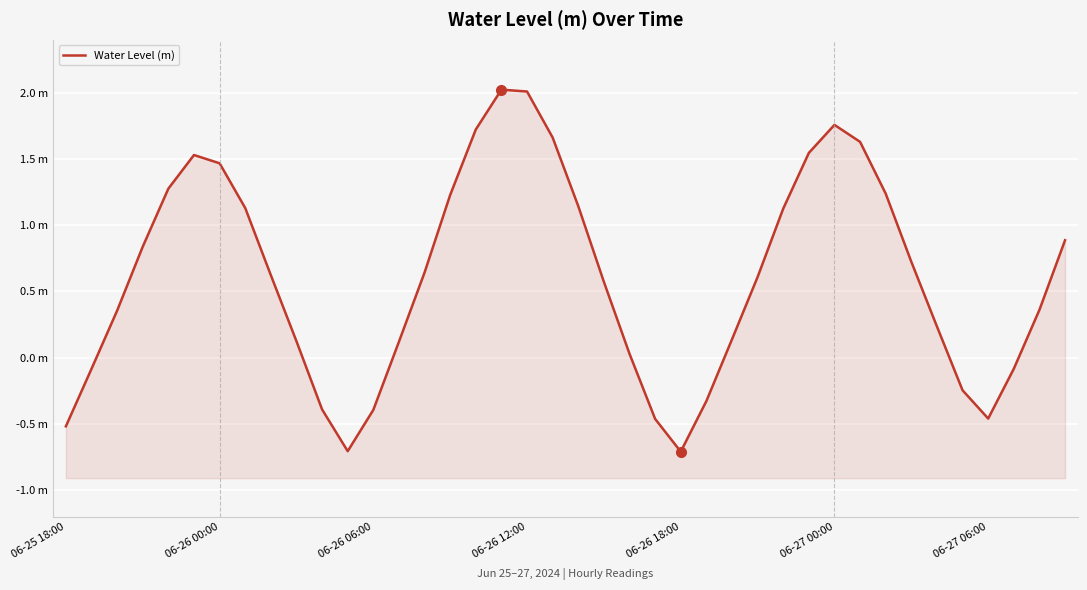

Rank the categories by value from lowest to highest.

24, 11, 06-25 18:00, 23, 36, 12, 10, 25, 35, 06-26 00:00, 37, 22, 13, 9, 26, 34, 06-26 06:00, 38, 21, 27, 8, 14, 33, 06-26 12:00, 39, 28, 7, 20, 15, 32, 06-26 18:00, 06-27 06:00, 06-27 00:00, 29, 31, 19, 16, 30, 18, 17